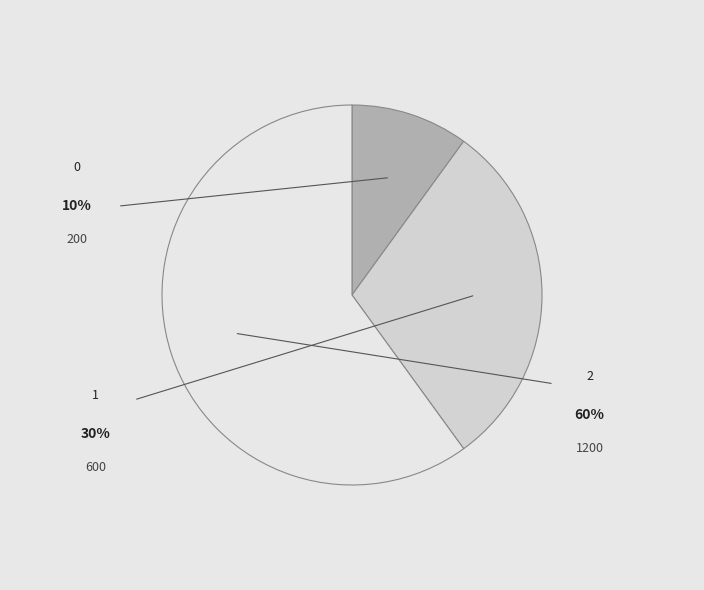

Combined, do 2 and 0 account for over 50%?

Yes